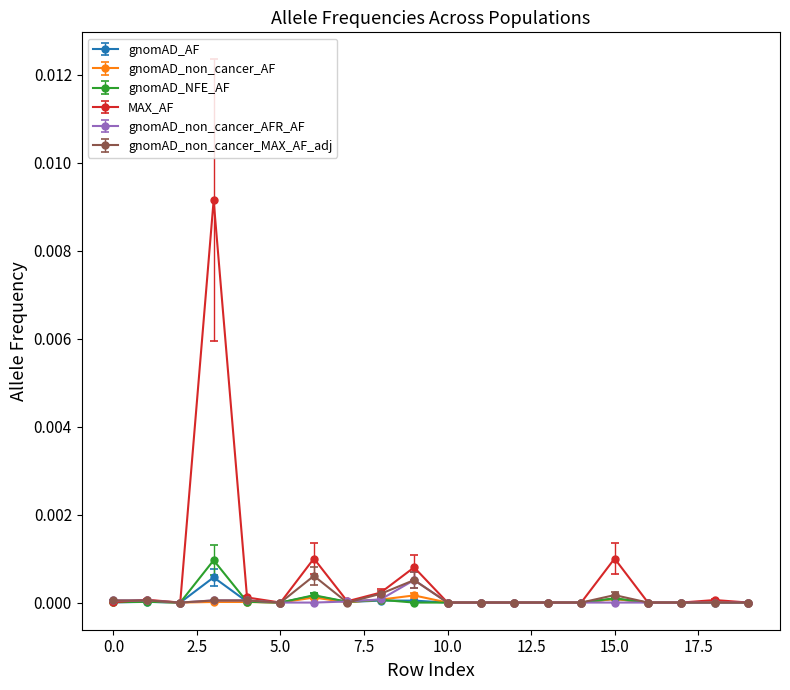

How many series are shown in this chart?

6